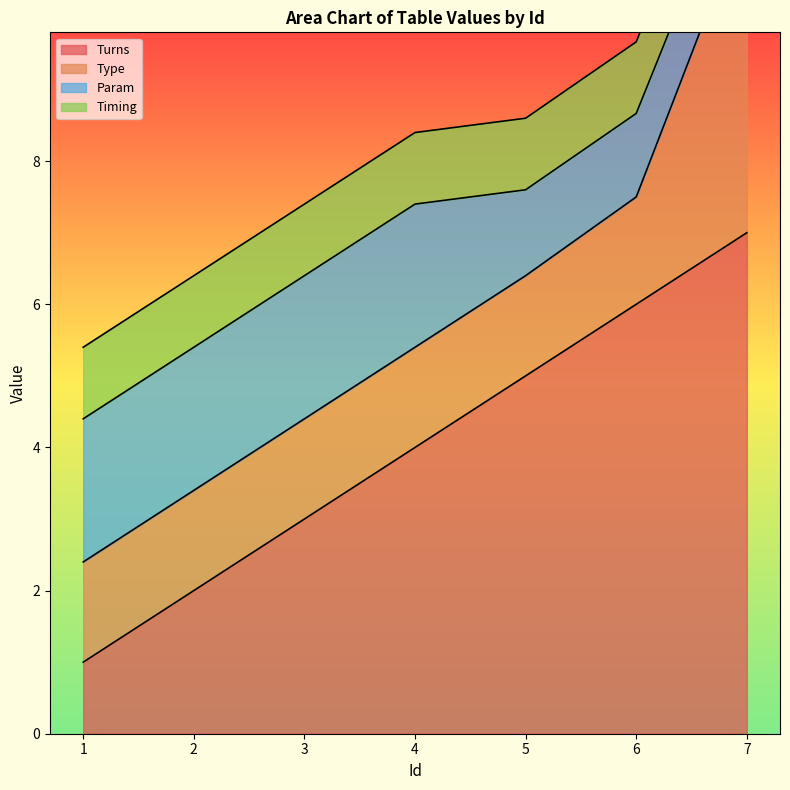

What is the highest value of the Turns series?

7